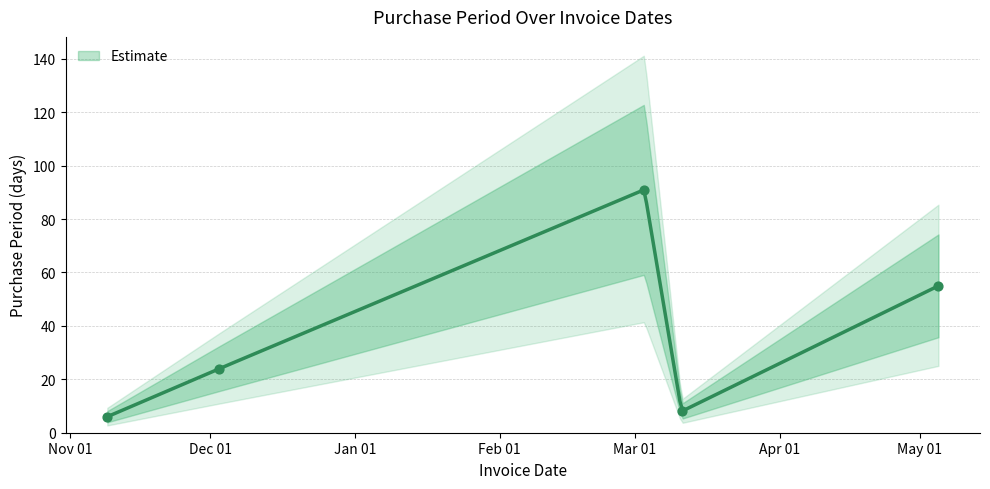

What is the ratio of the value at 2015-11-09 to the value at 2016-05-05?

0.1